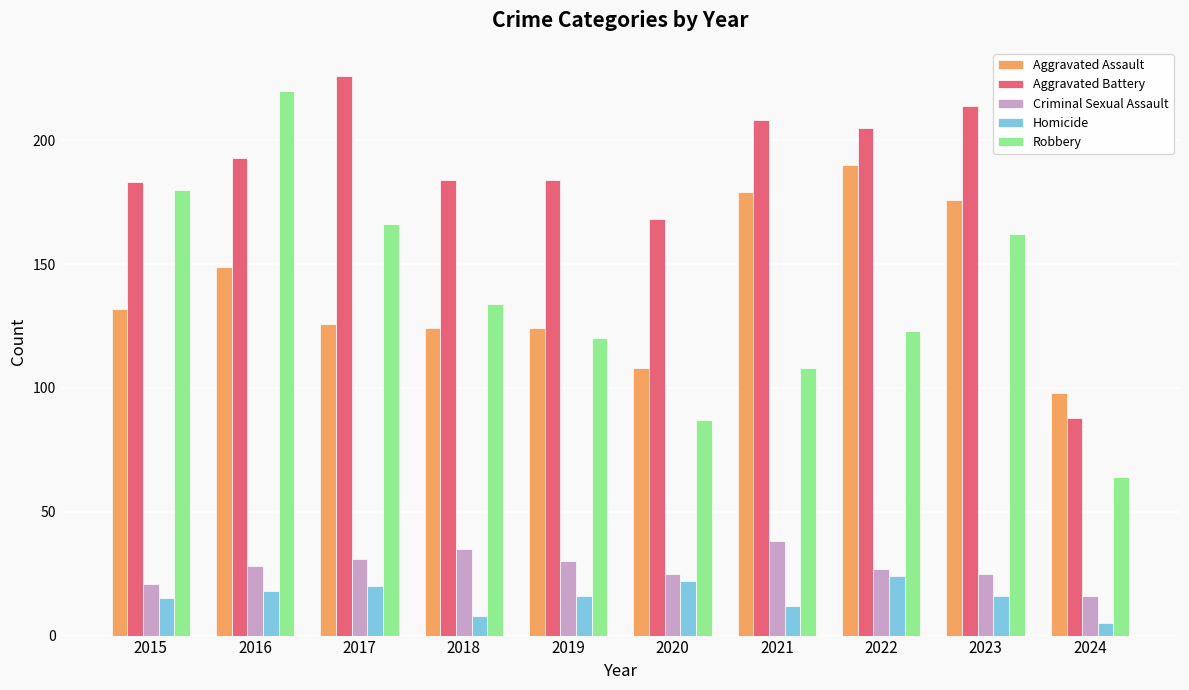

Reading left to right, what are all the values shown in this chart?

Aggravated Assault: 2015=132	2016=149	2017=126	2018=124	2019=124	2020=108	2021=179	2022=190	2023=176	2024=98
Aggravated Battery: 2015=183	2016=193	2017=226	2018=184	2019=184	2020=168	2021=208	2022=205	2023=214	2024=88
Criminal Sexual Assault: 2015=21	2016=28	2017=31	2018=35	2019=30	2020=25	2021=38	2022=27	2023=25	2024=16
Homicide: 2015=15	2016=18	2017=20	2018=8	2019=16	2020=22	2021=12	2022=24	2023=16	2024=5
Robbery: 2015=180	2016=220	2017=166	2018=134	2019=120	2020=87	2021=108	2022=123	2023=162	2024=64